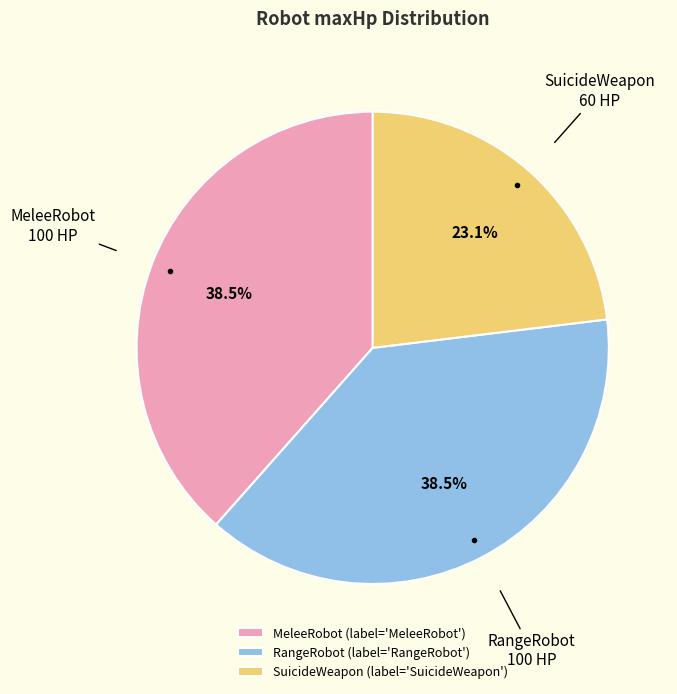

What is the smallest slice in the pie chart?

SuicideWeapon